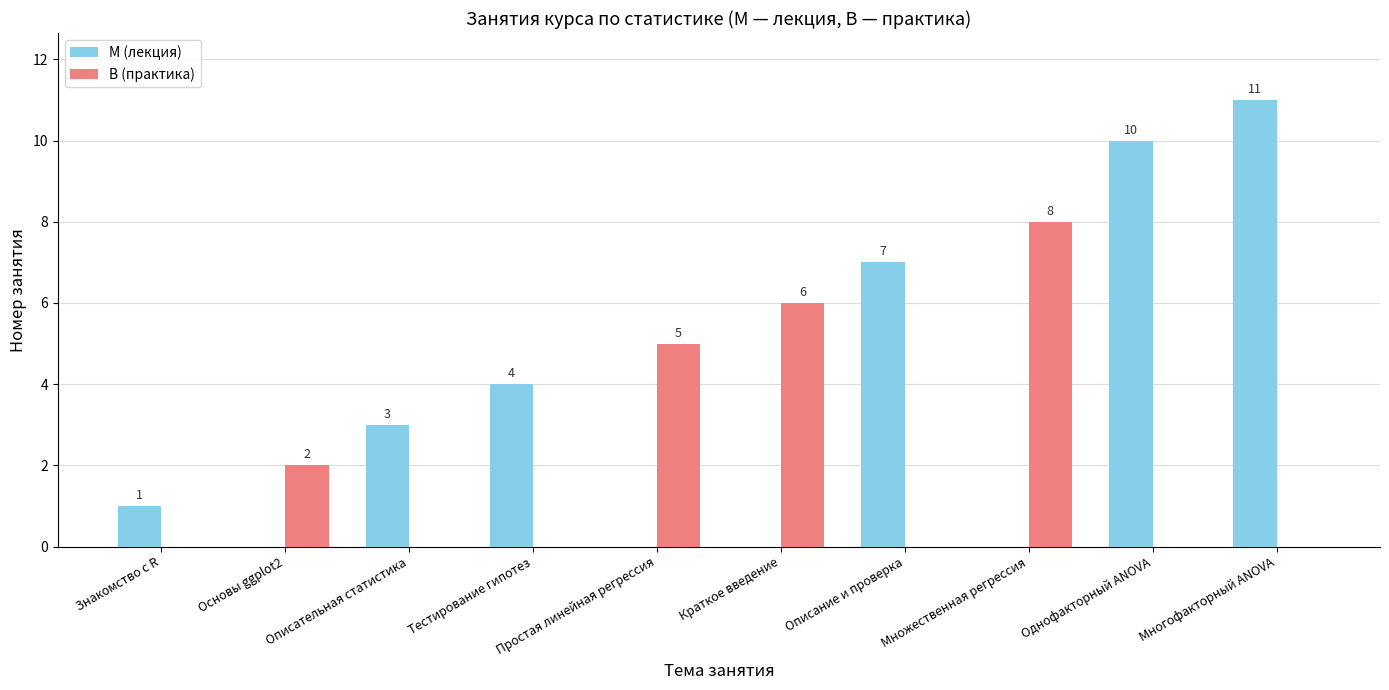

How many groups of bars are there?

10